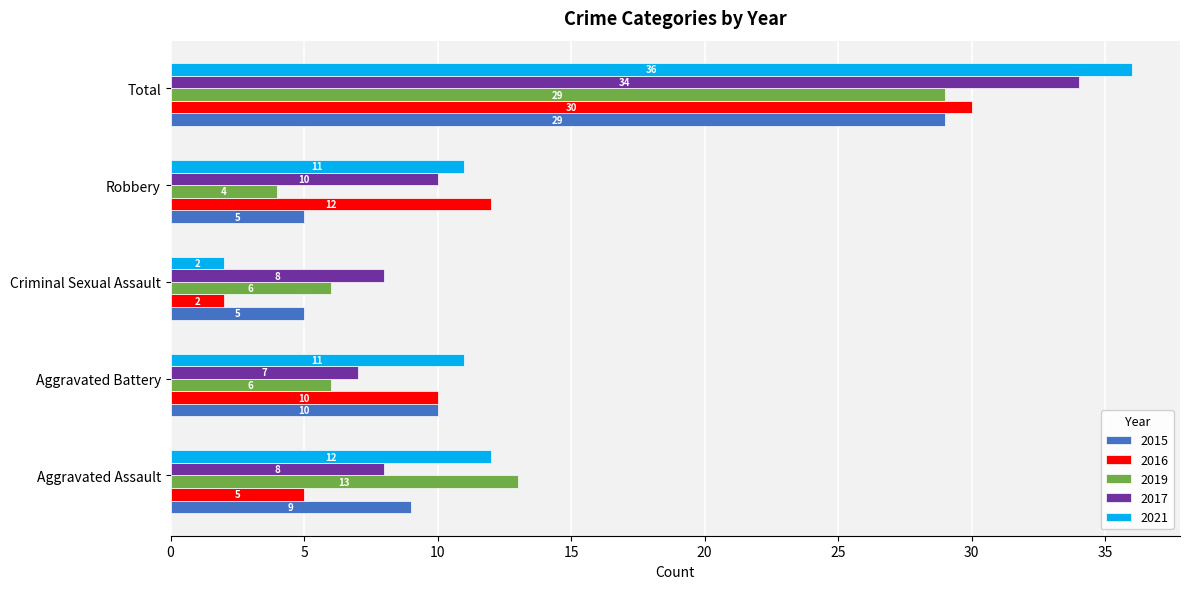

Which series has the largest range (max minus min)?

2021